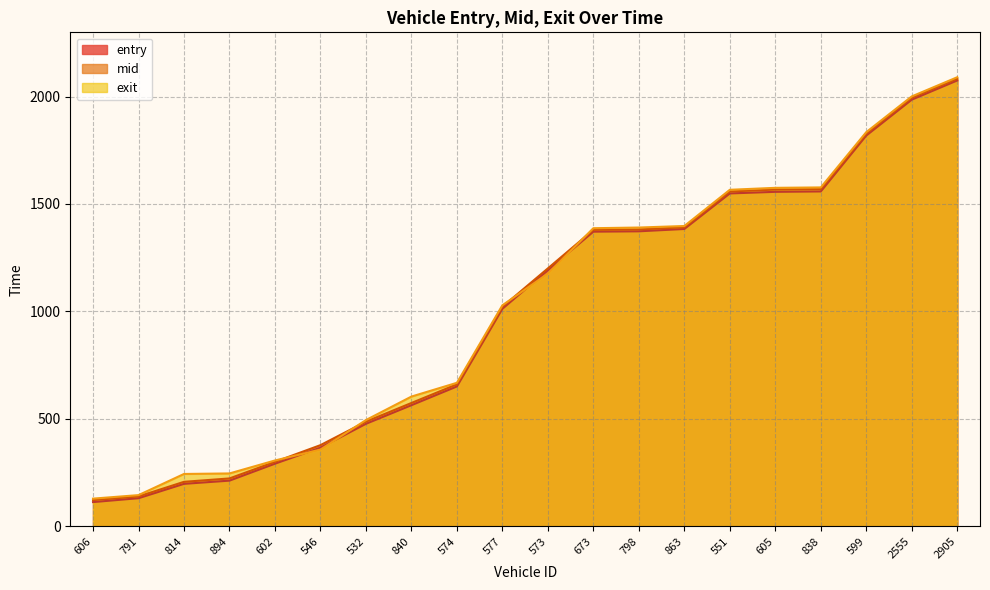

What is the difference between the entry values at 602 and 599?

1527.8